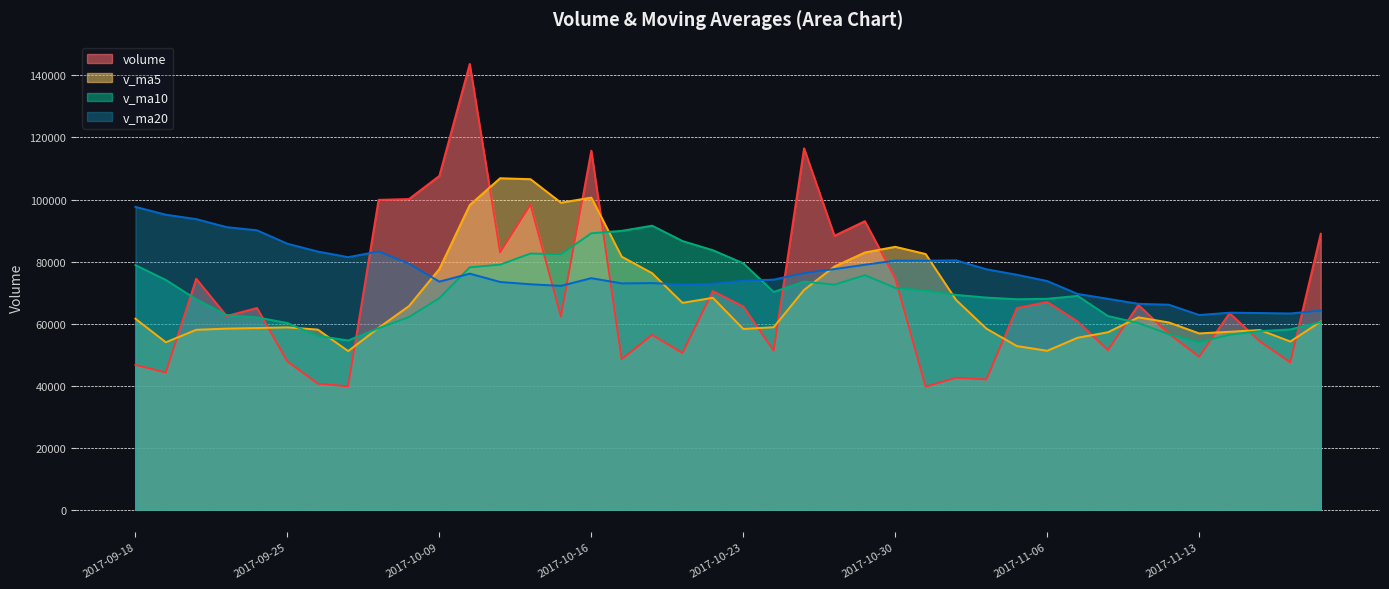

The value of v_ma10 at 2017-11-02 is 41485.4. True or false?

False